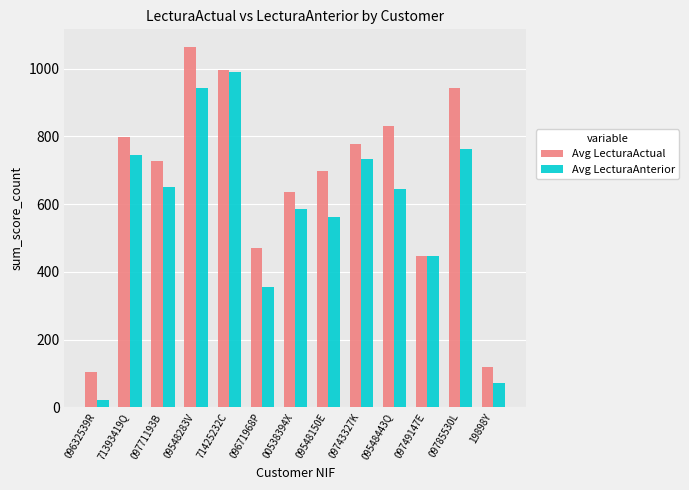

True or false: Avg LecturaAnterior has a value of 561 at 09548150E.

True